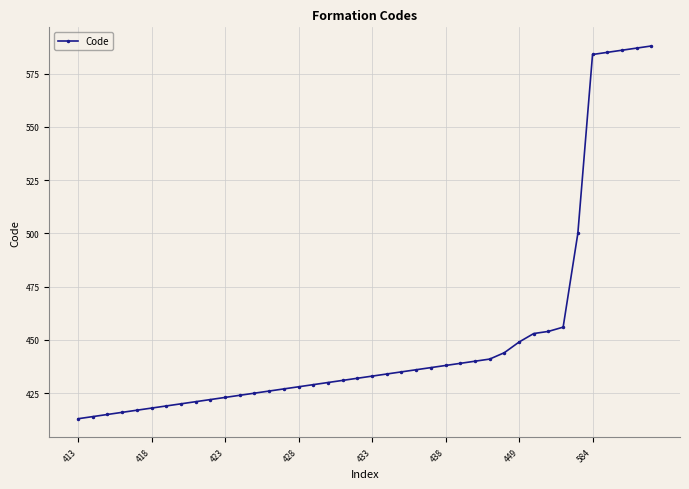

What is the value of the 23rd point from the left?

435